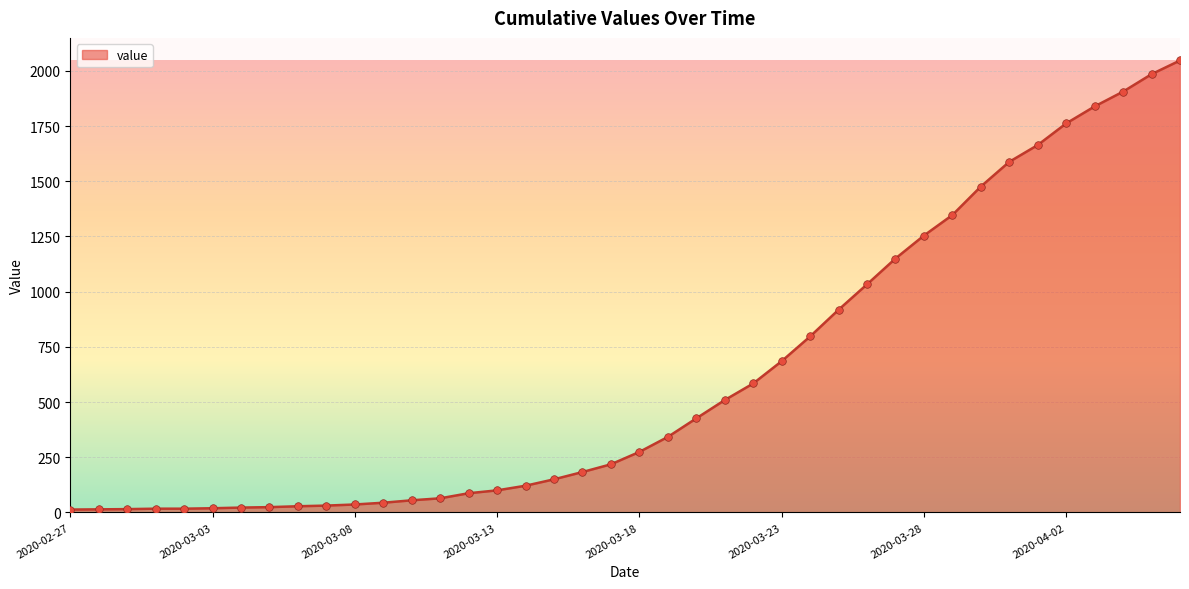

What is the maximum value shown in the chart?

2047